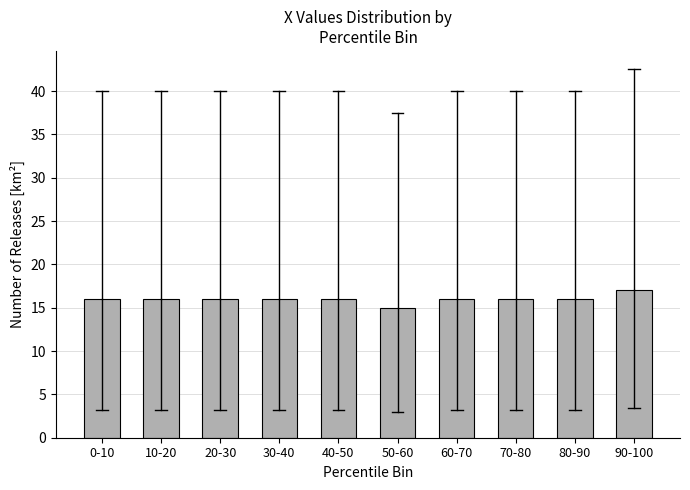

Reading left to right, transcribe all the data shown in this chart.

16	16	16	16	16	15	16	16	16	17